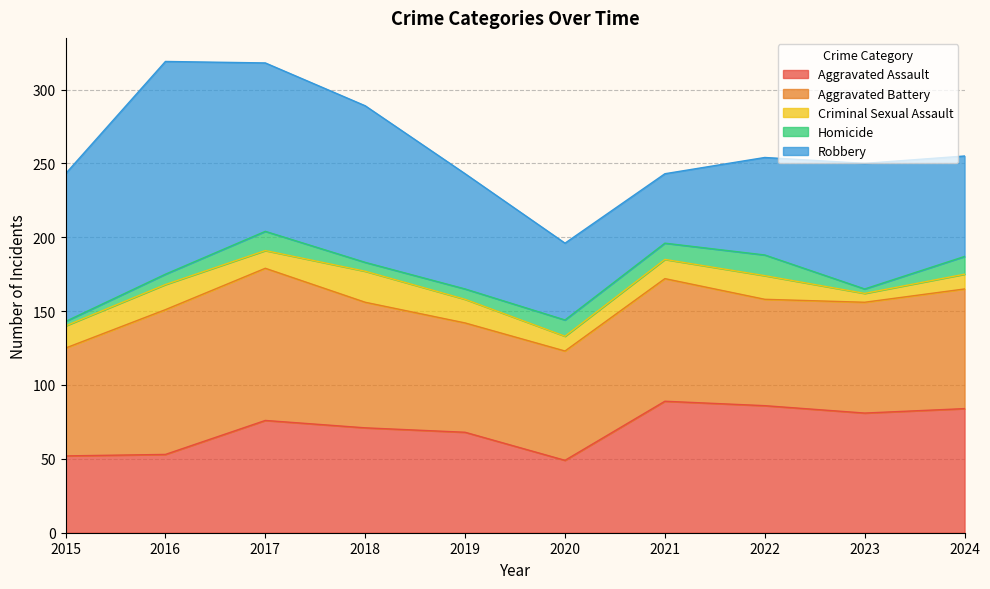

Does the chart display data point markers on the line(s)?

No